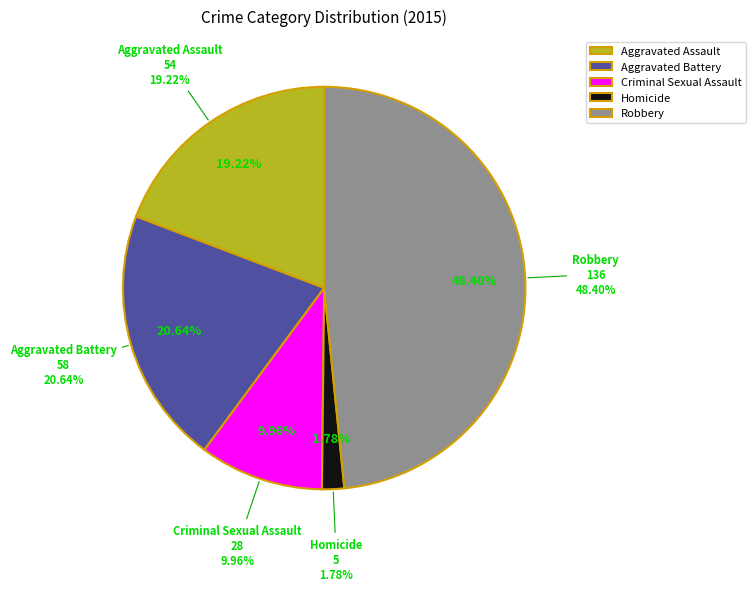

True or false: Aggravated Assault accounts for 19% of the total.

True